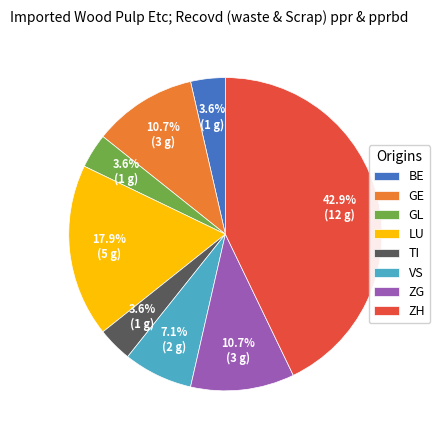

How much of the chart is everything except LU?

82.1%